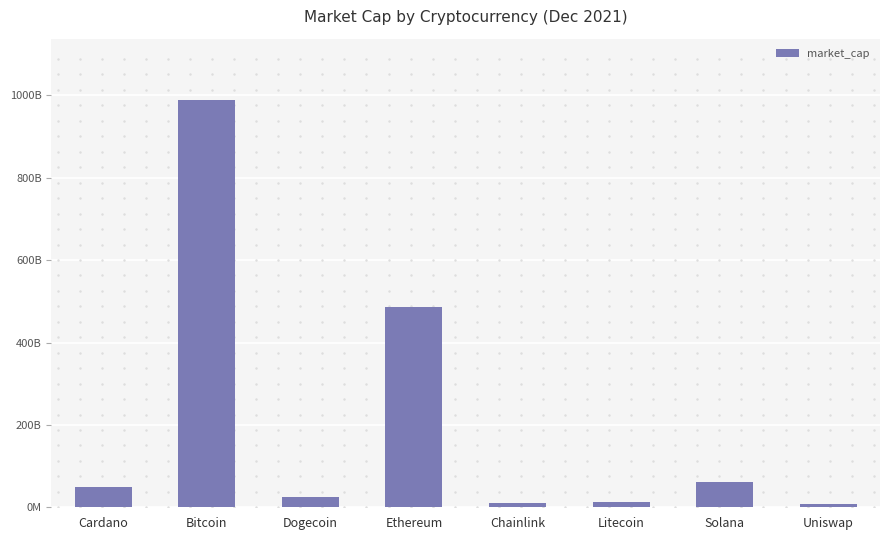

What is the sum of all values?

1640779839223